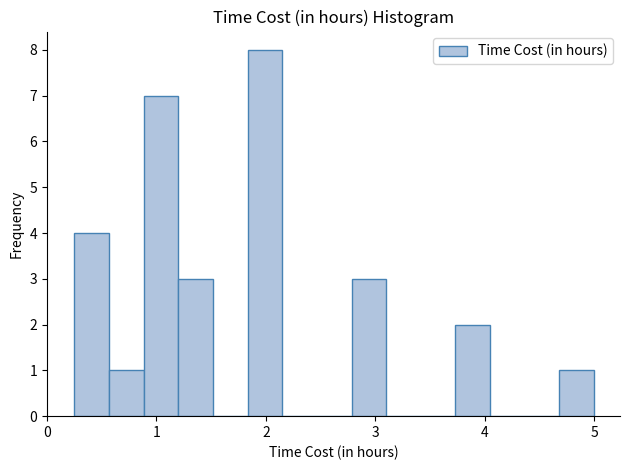

Read against the x-axis, roughly where is the centre of the tallest bar?

2.0